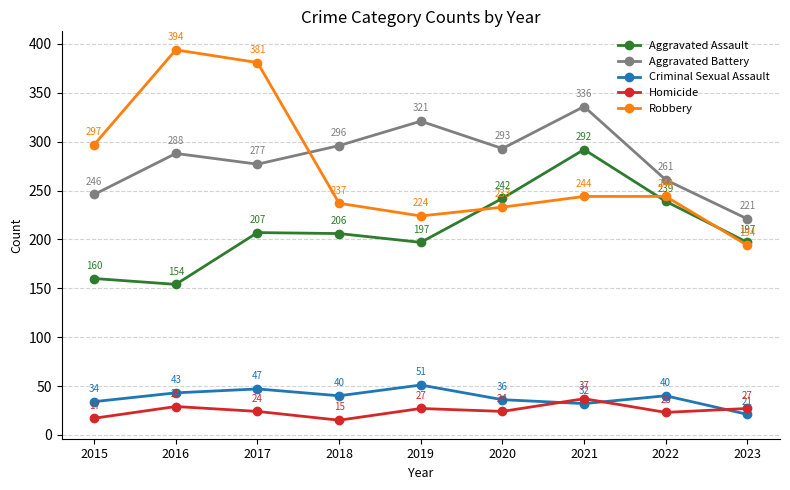

What is the greatest value displayed?

394